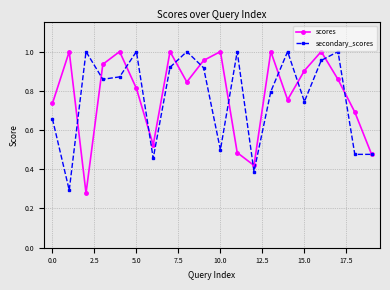

Is this an area chart (filled region under the line)?

No